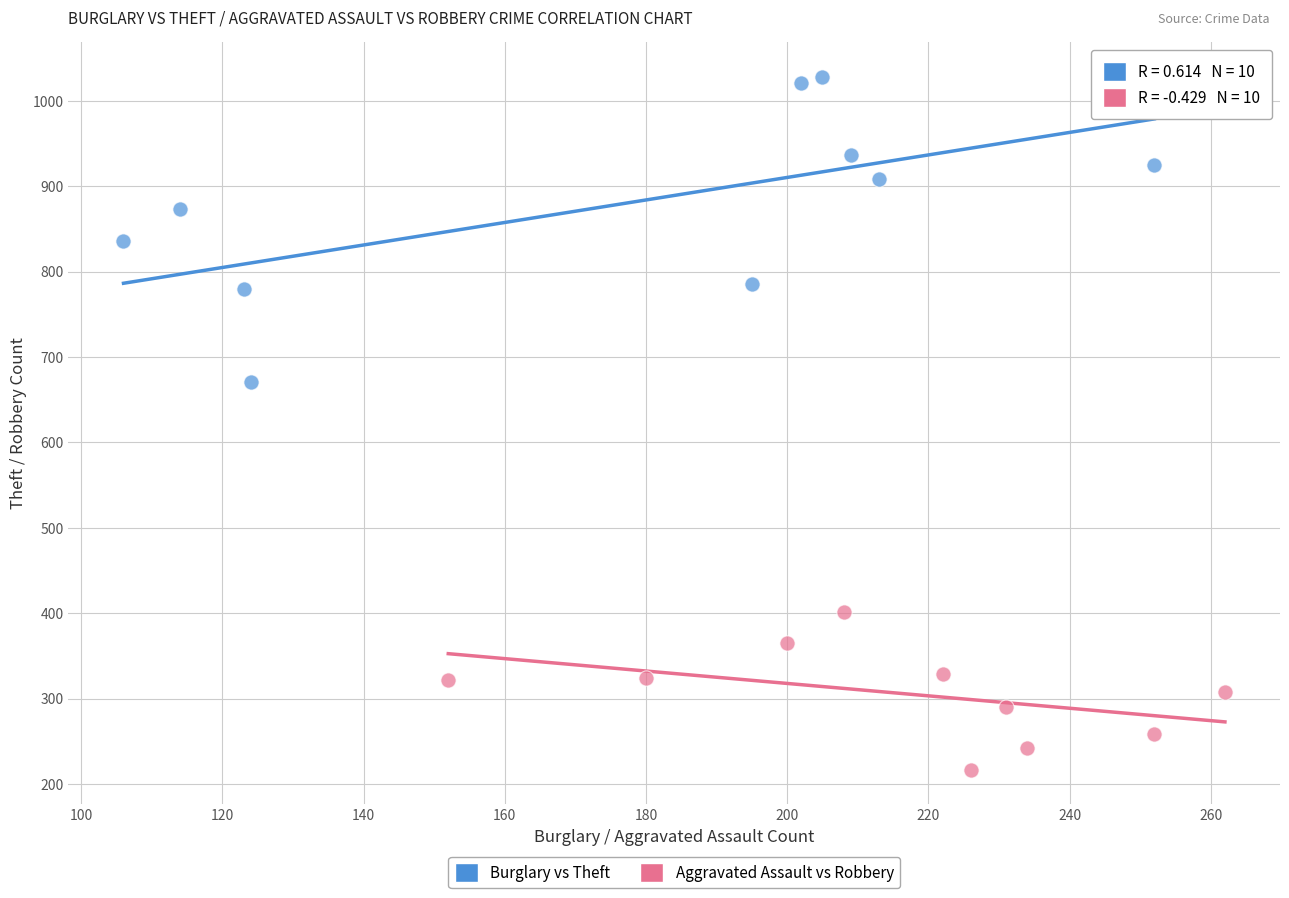

Which series reaches the maximum Y coordinate?

Burglary vs Theft